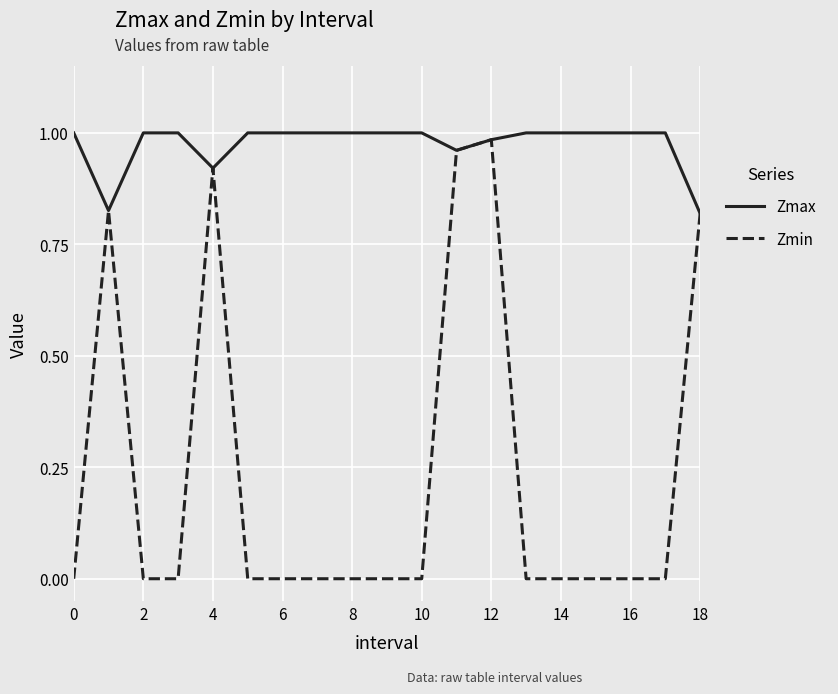

List the series in order of their peak value, lowest first.

Zmin, Zmax